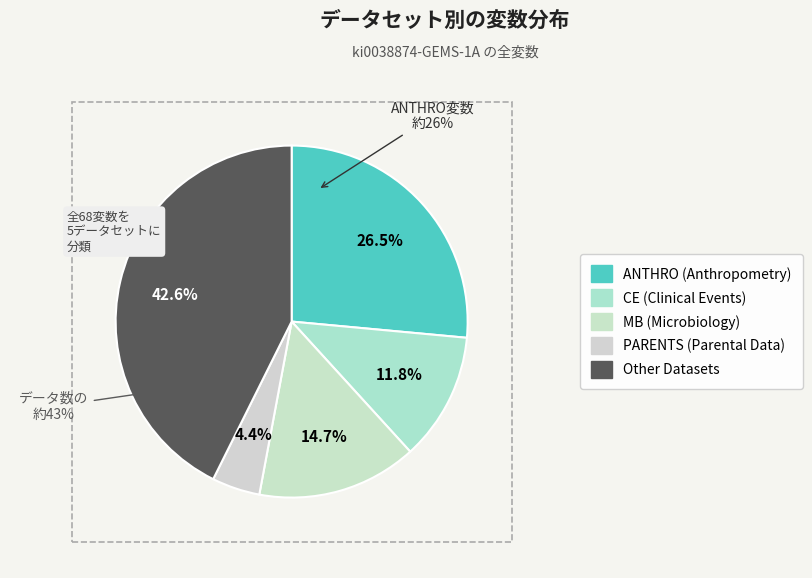

What is the ratio of the value at PARENTS to the value at CE?

0.4